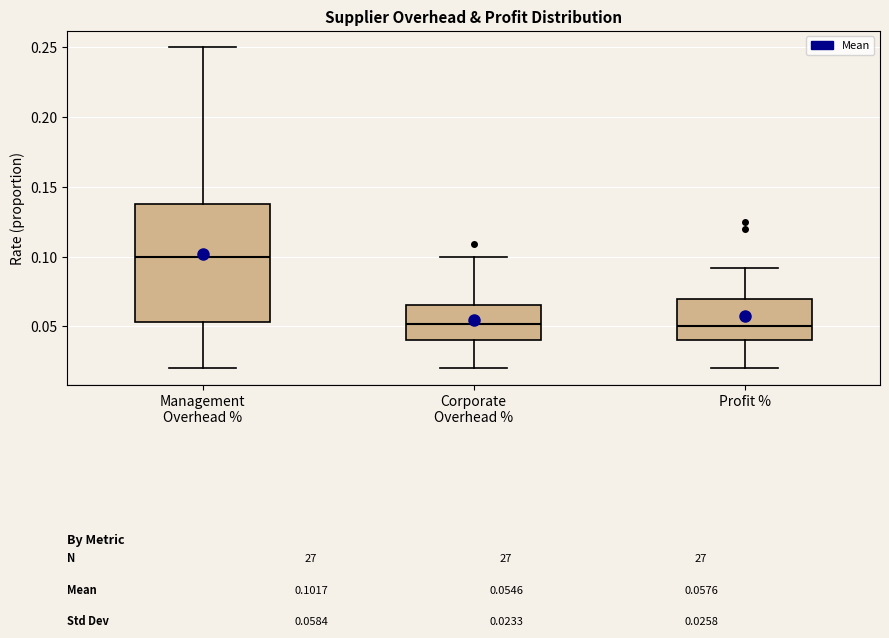

Which box's median line is the highest?

Management Overhead %